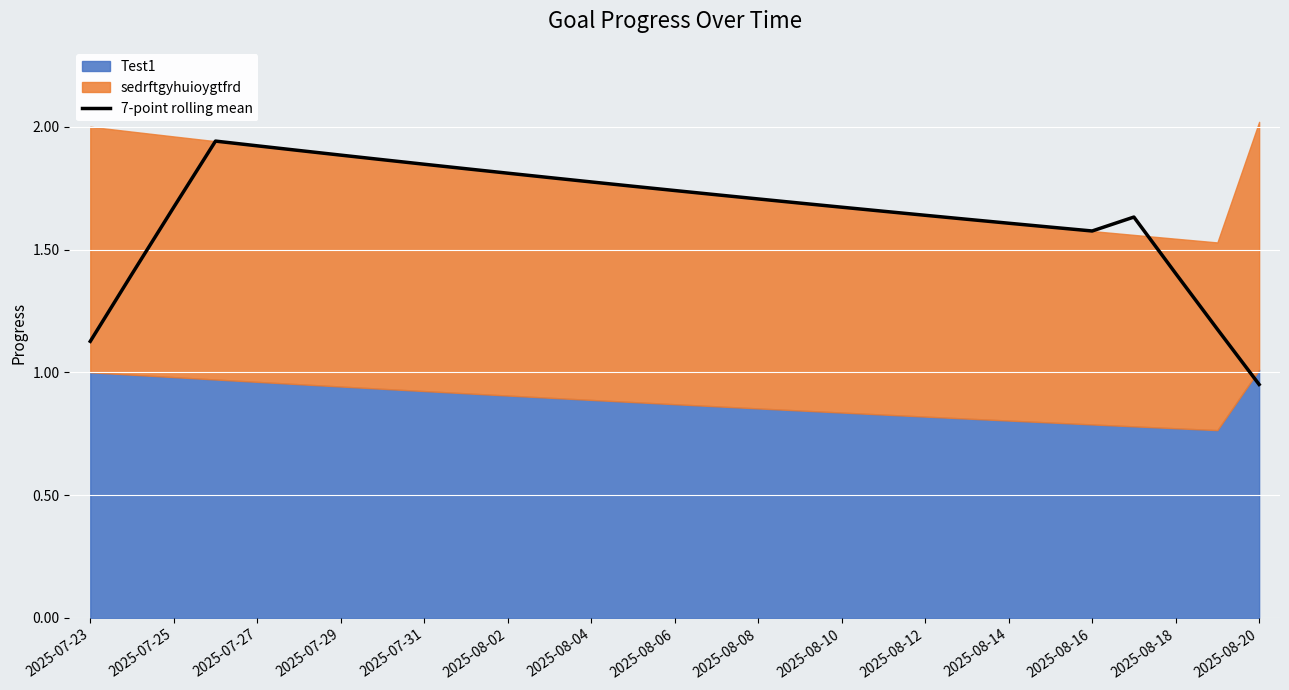

At which label is 7-point rolling mean closest to 1?

2025-08-20